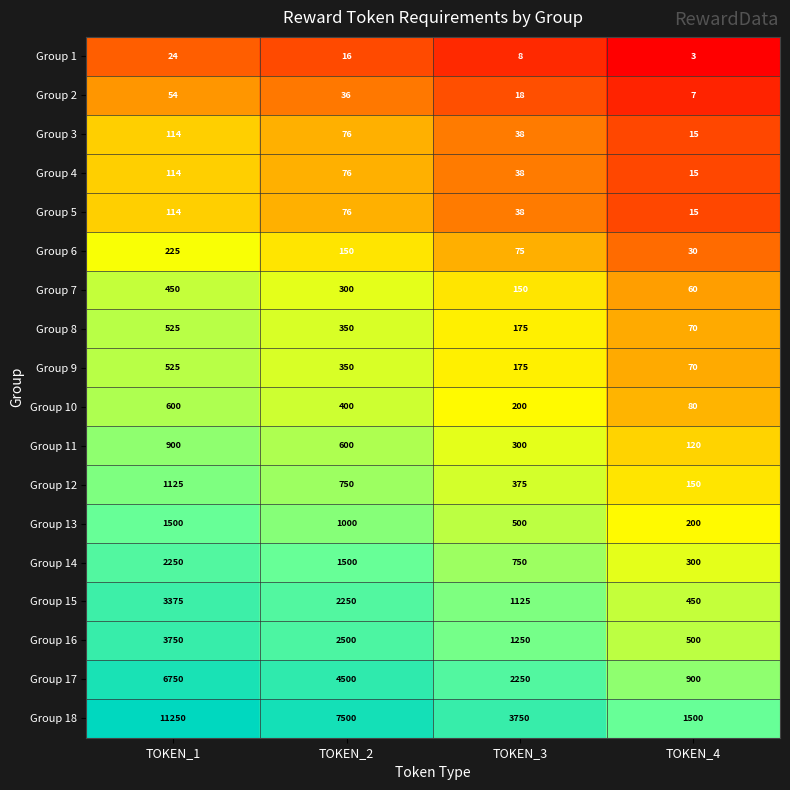

Count the Group 2 values in the range 18 to 54.

3